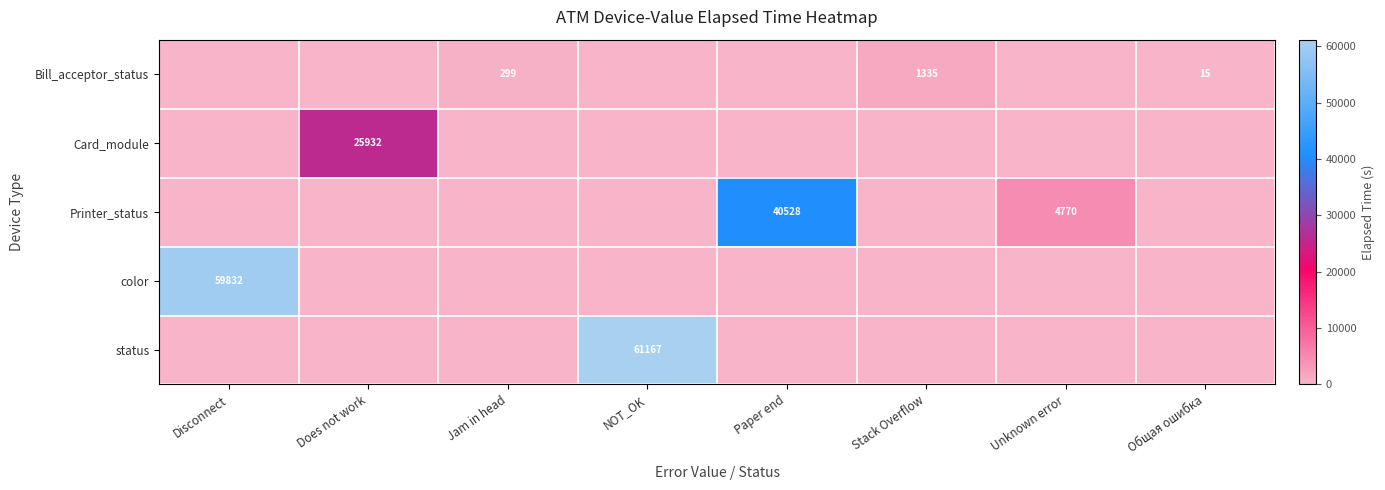

Which category has the lowest value across all series?

Disconnect